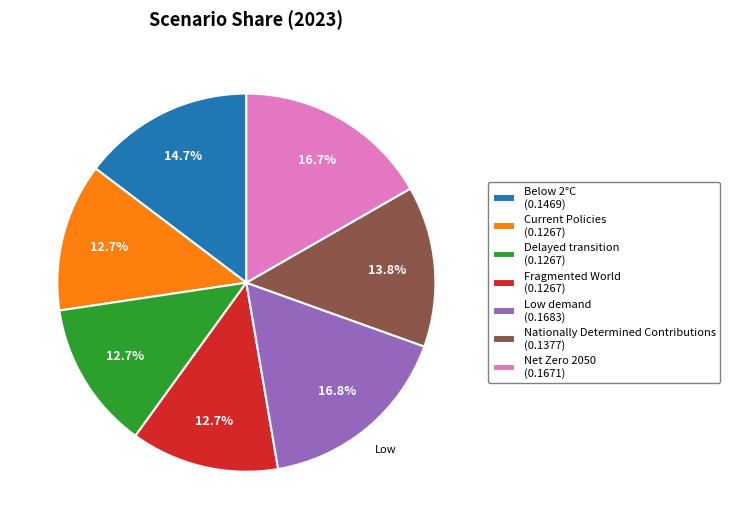

Is there a majority slice in this chart?

No